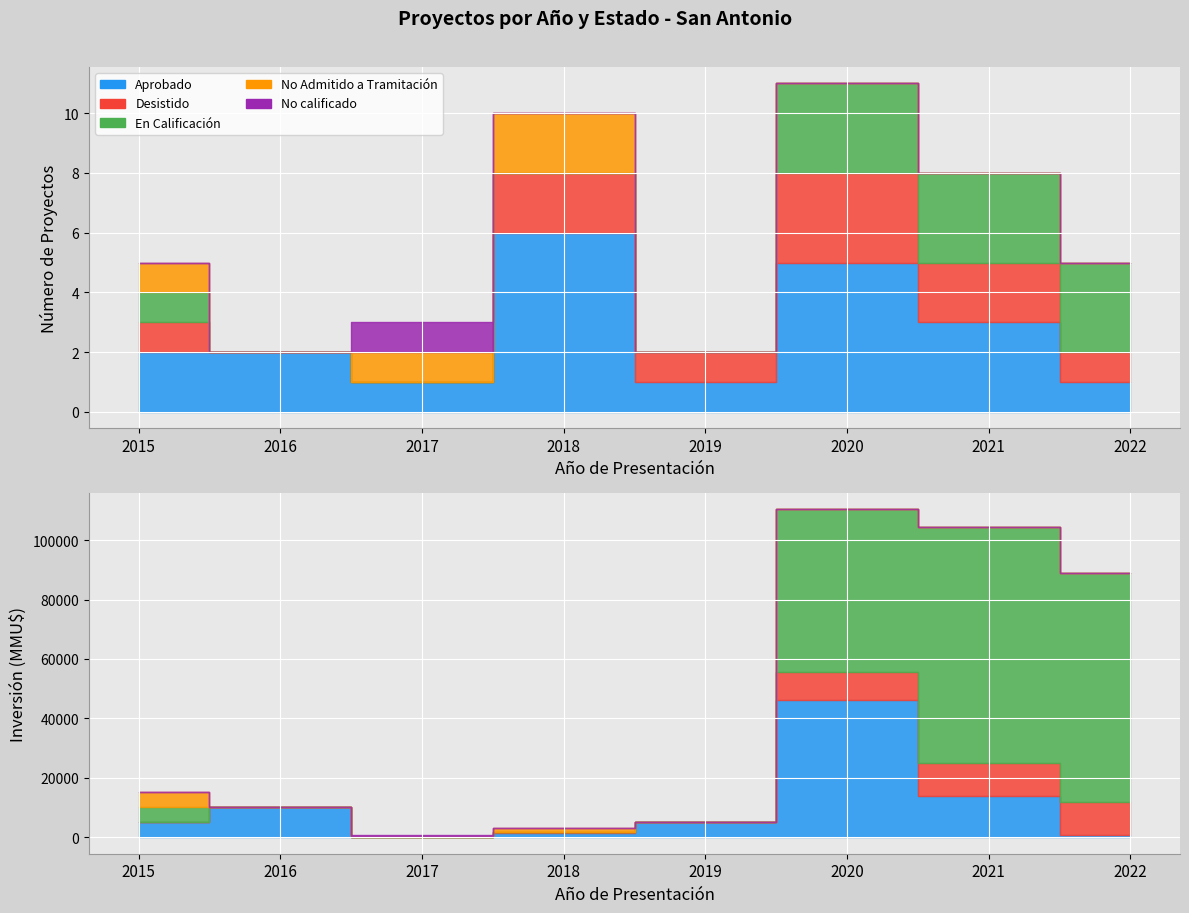

Count the number of categories in the chart.

8